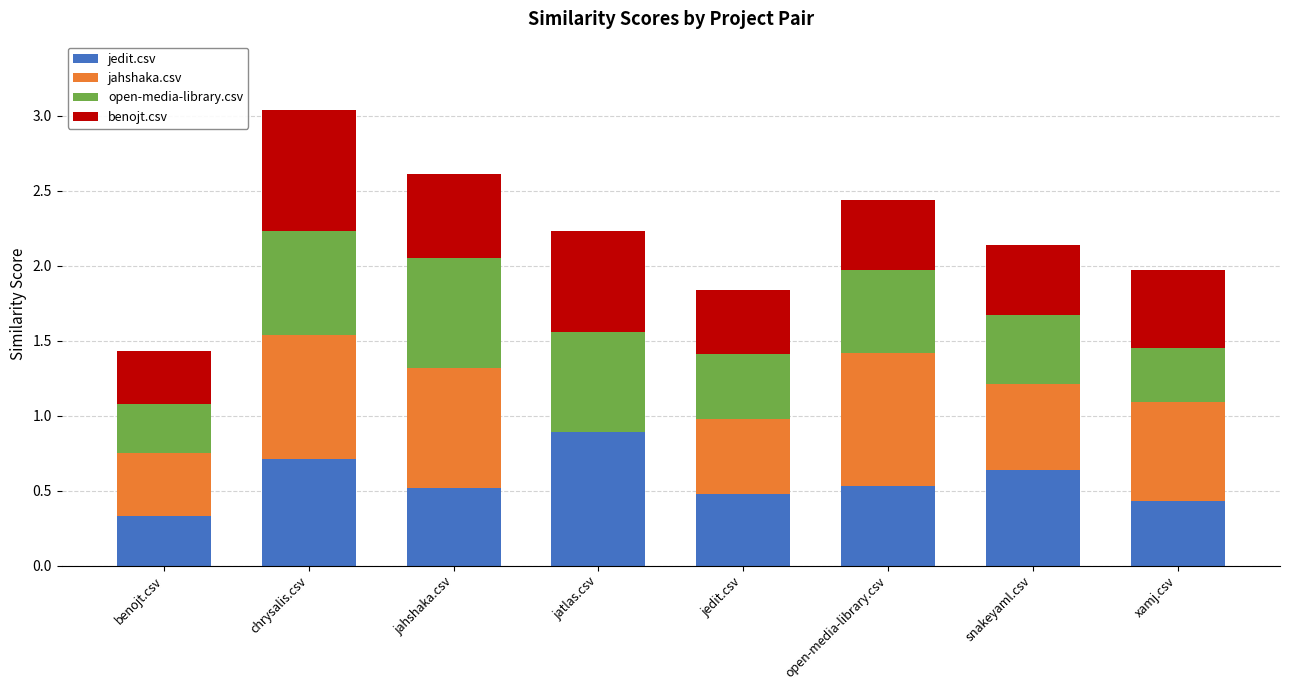

What is the total value across all series at open-media-library.csv?

2.4